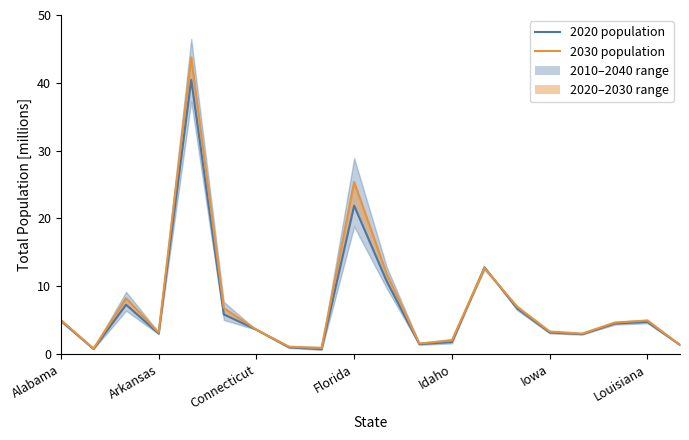

The value of 2030 population at Florida is 25.4. True or false?

True